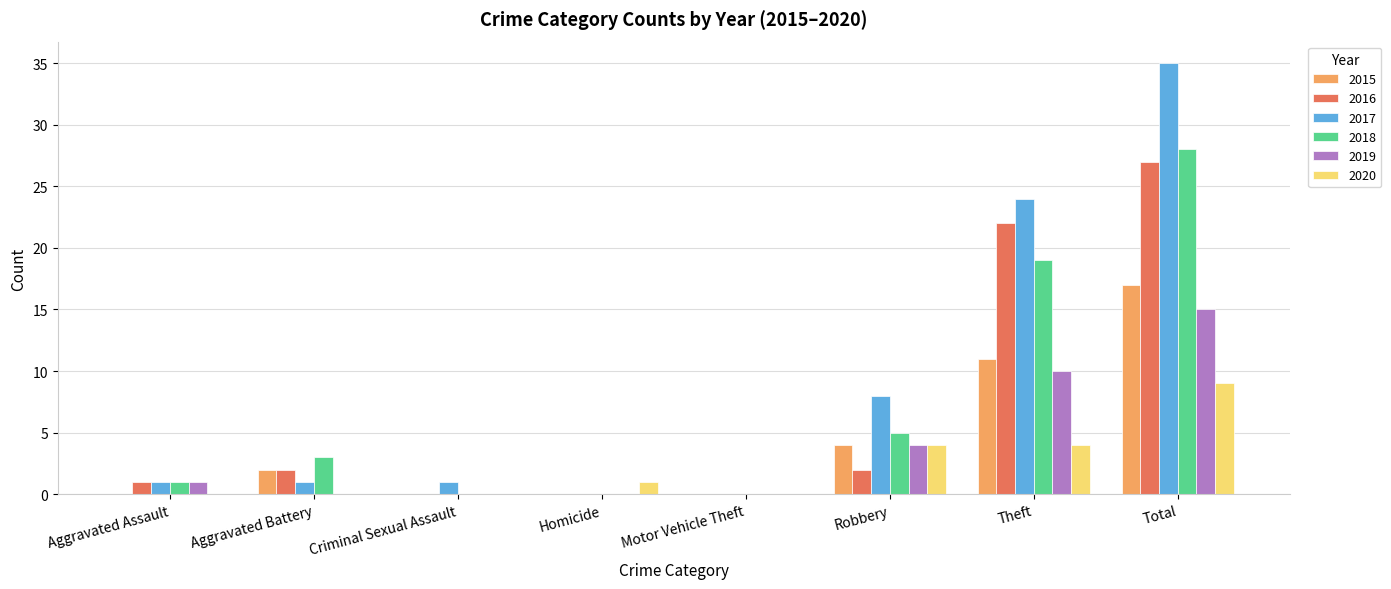

Reading right to left, extract all data points from this chart.

2015: 17	11	4	0	0	0	2	0
2016: 27	22	2	0	0	0	2	1
2017: 35	24	8	0	0	1	1	1
2018: 28	19	5	0	0	0	3	1
2019: 15	10	4	0	0	0	0	1
2020: 9	4	4	0	1	0	0	0